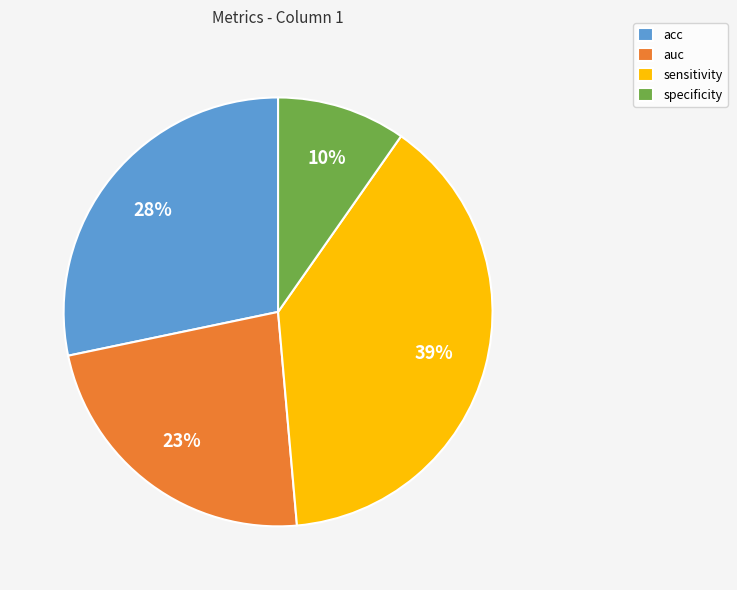

How many segments does this pie chart have?

4